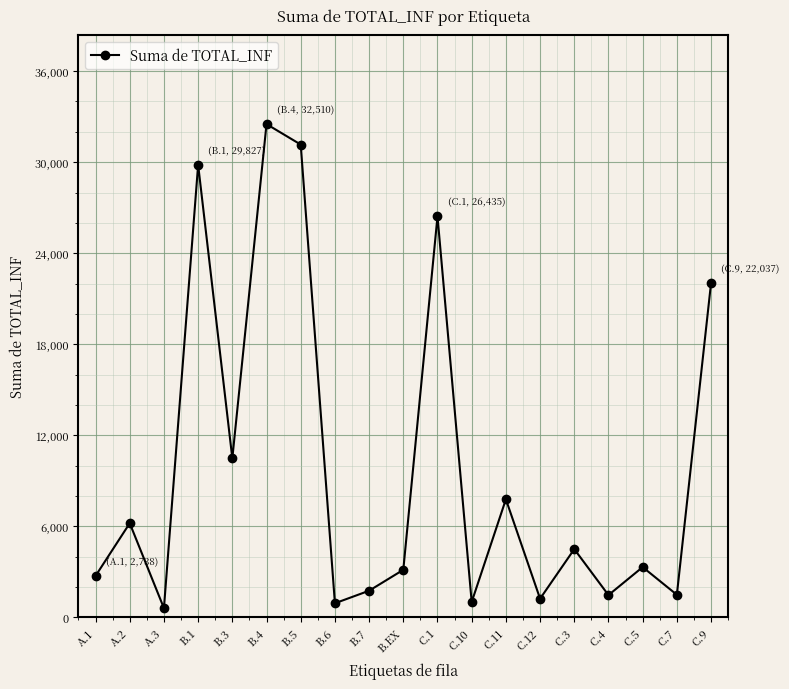

At which category does the chart reach its peak across all series?

B.4